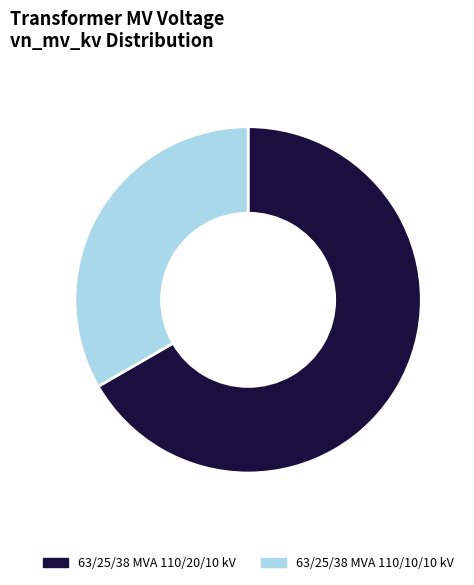

Do 63/25/38 MVA 110/10/10 kV and 63/25/38 MVA 110/20/10 kV together represent more than half of the pie?

Yes